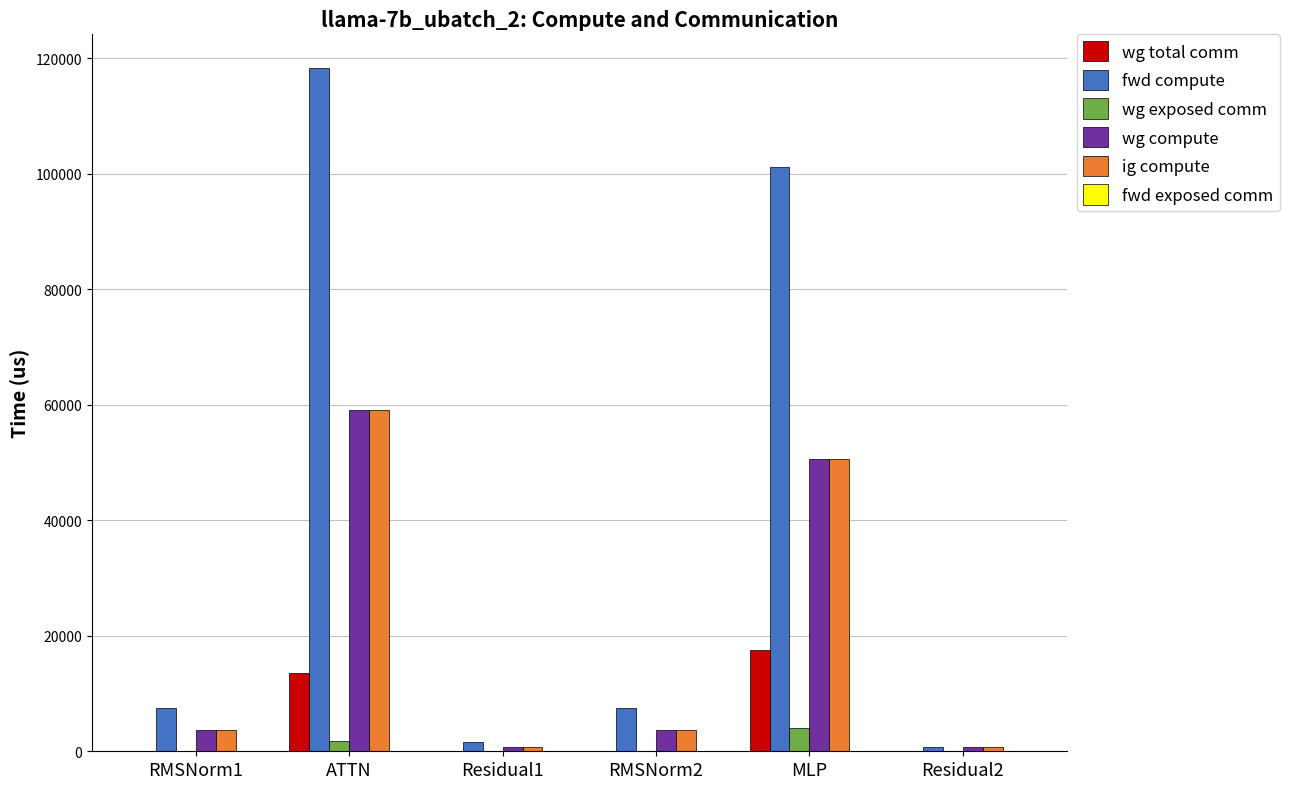

Is it true that wg total comm equals 7733.2 at ATTN?

False